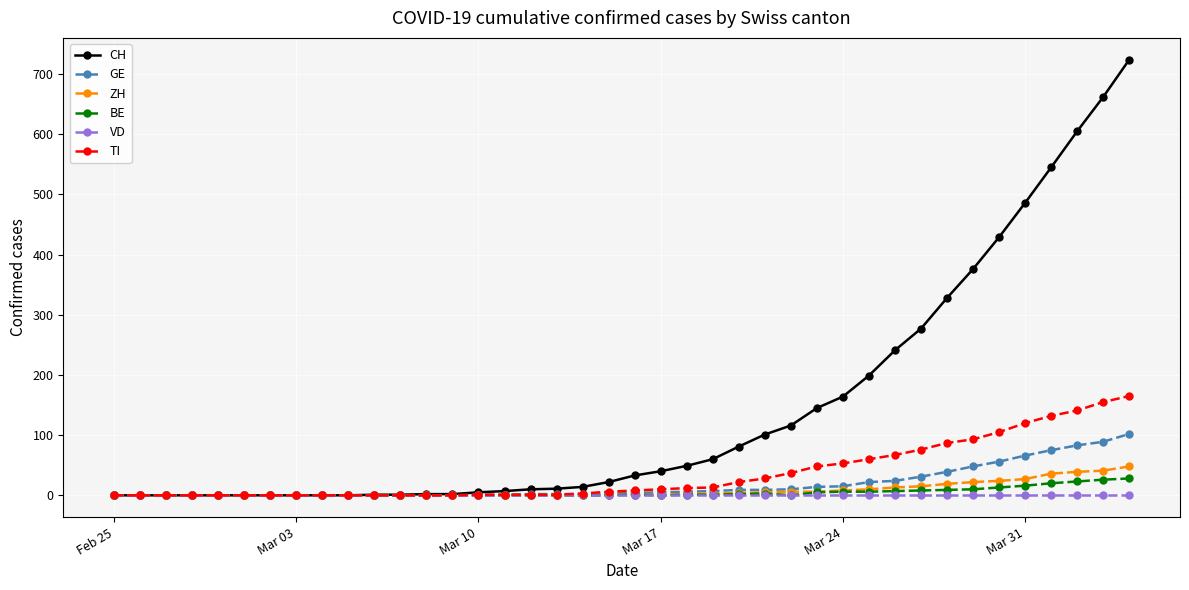

How many lines are shown in the chart?

6